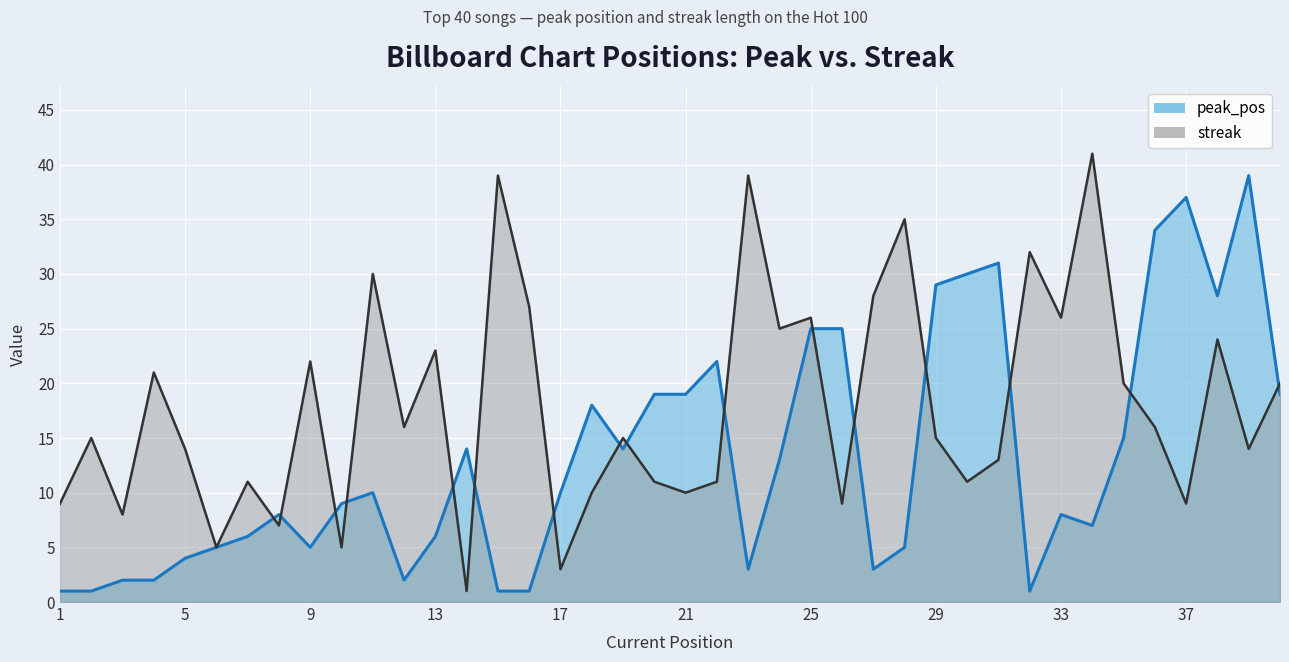

The value of streak at 34 is 41. True or false?

True